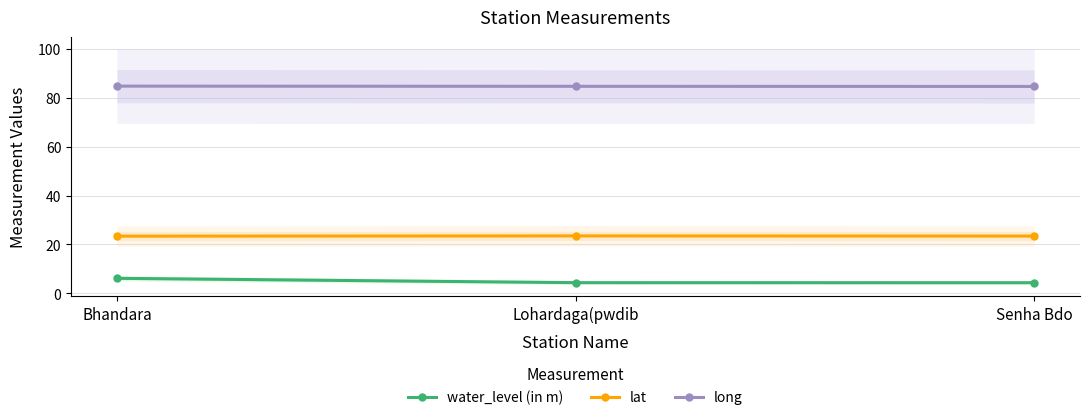

What is the maximum value shown in the chart?

84.8